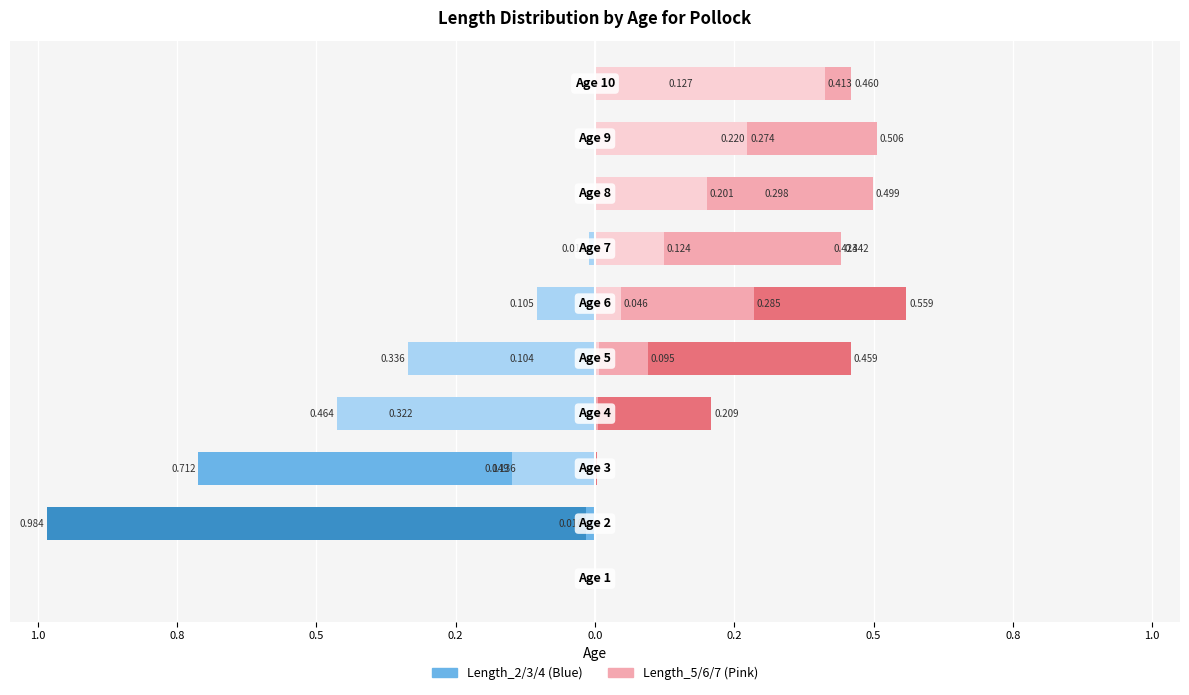

The value of Length_2 at 0.2 is -0.5. True or false?

False